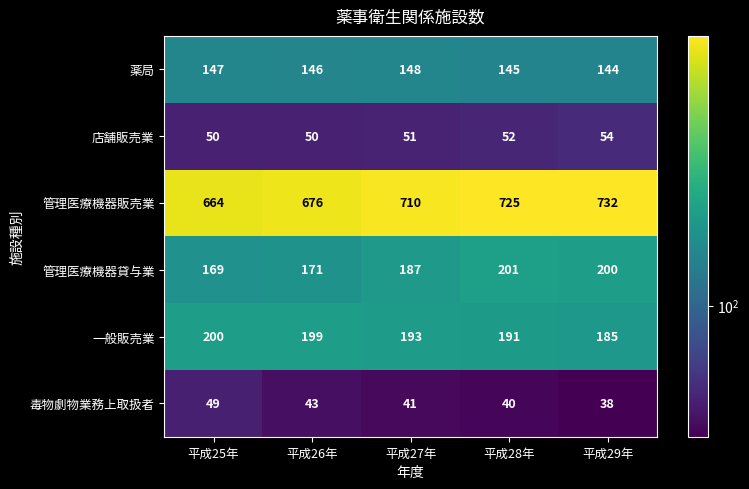

Rank the series by their maximum value, from lowest to highest.

毒物劇物業務上取扱者, 店舗販売業, 薬局, 一般販売業, 管理医療機器貸与業, 管理医療機器販売業